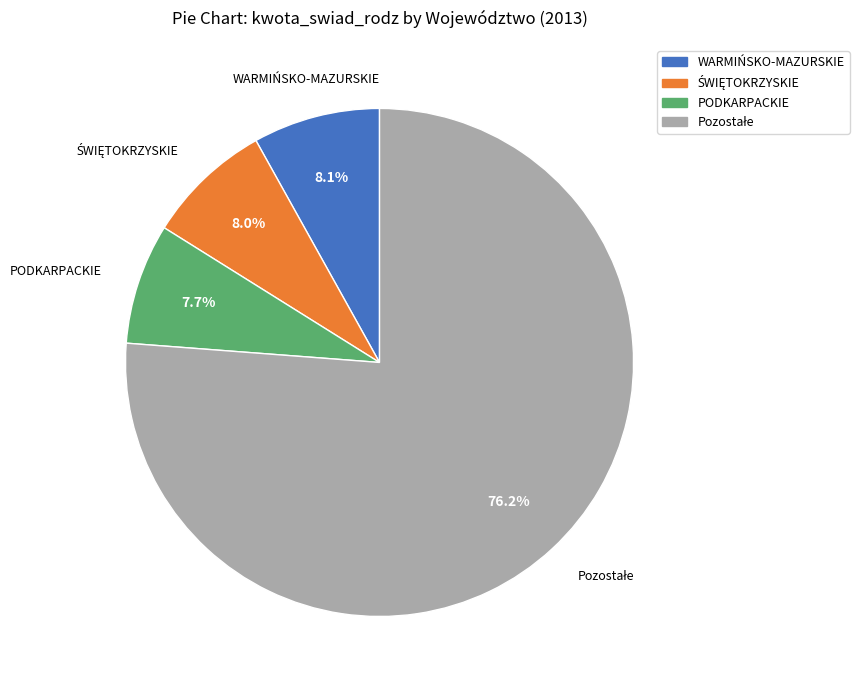

Is there a majority slice in this chart?

Yes